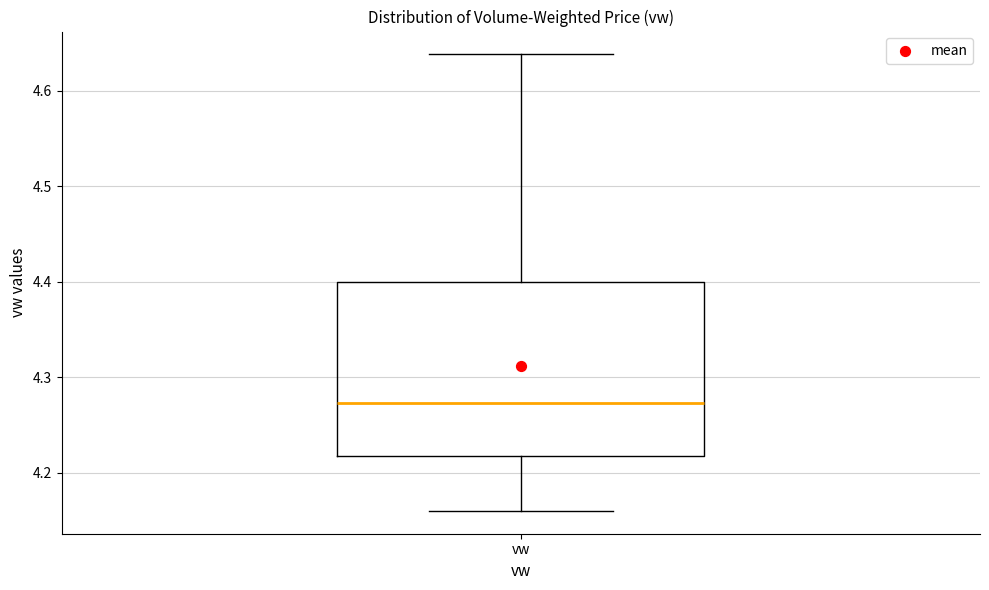

Transcribe this box plot: give where the median line is, the range the box spans, and where the two whiskers end, as read against the y-axis. The values are not printed on the chart, so give them approximately, as read against the axis.

median 4.27, box 4.22 to 4.40, whiskers 4.16 to 4.64